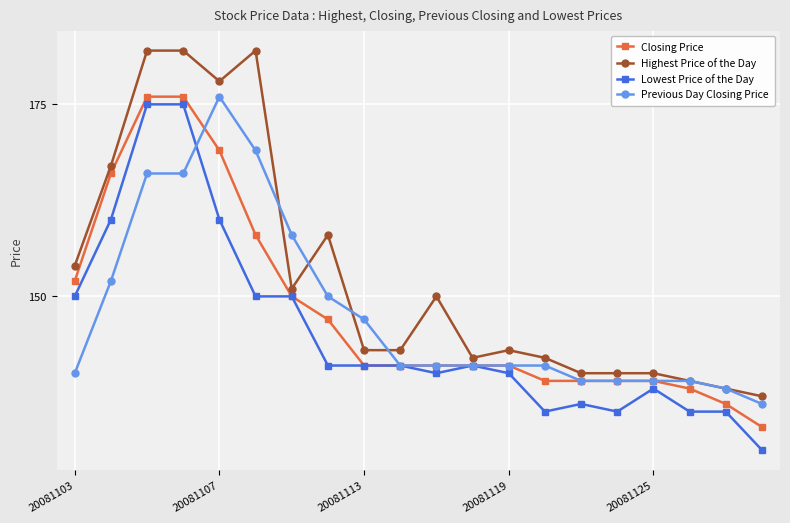

Which series has the largest total across all categories?

Highest Price of the Day